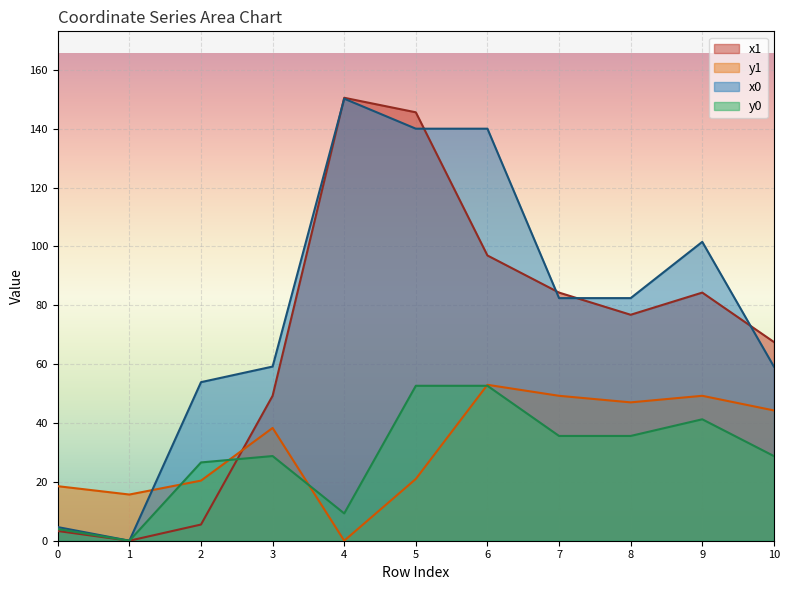

How many lines are shown in the chart?

4